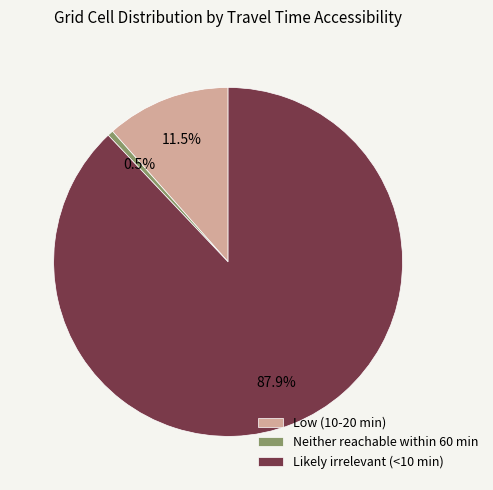

The Neither reachable within 60 min slice represents 11% of the pie. True or false?

False